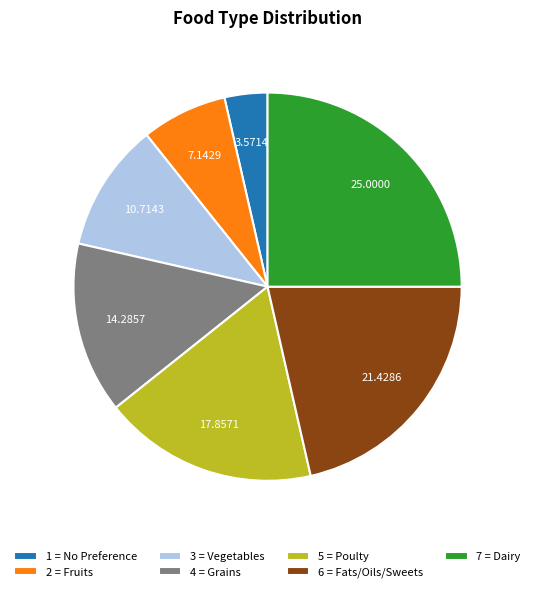

Is the sum of 3 = Vegetables and 2 = Fruits greater than half?

No